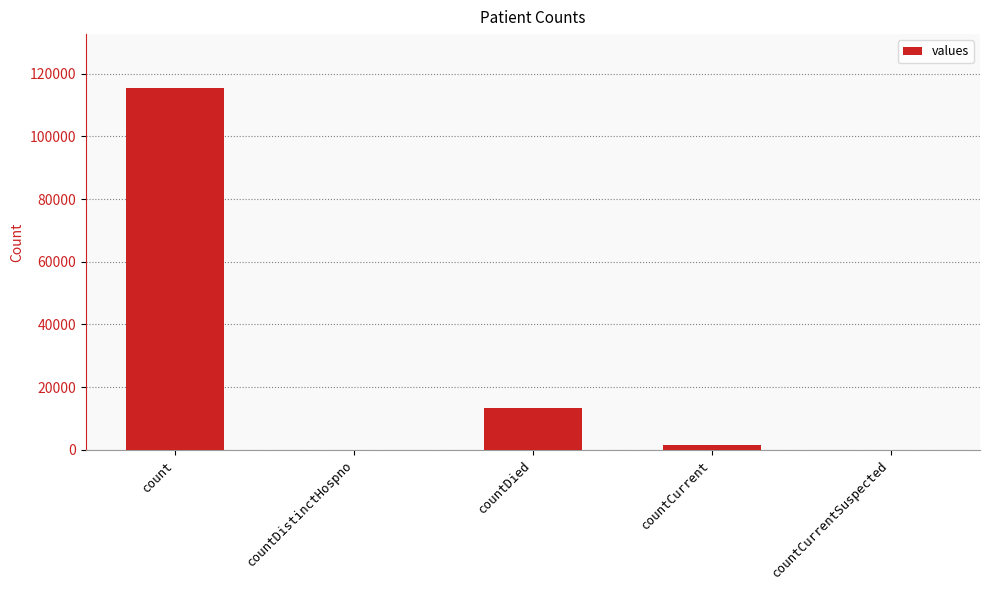

Reading left to right, list all the values displayed in this chart.

115379	0	13343	1383	0